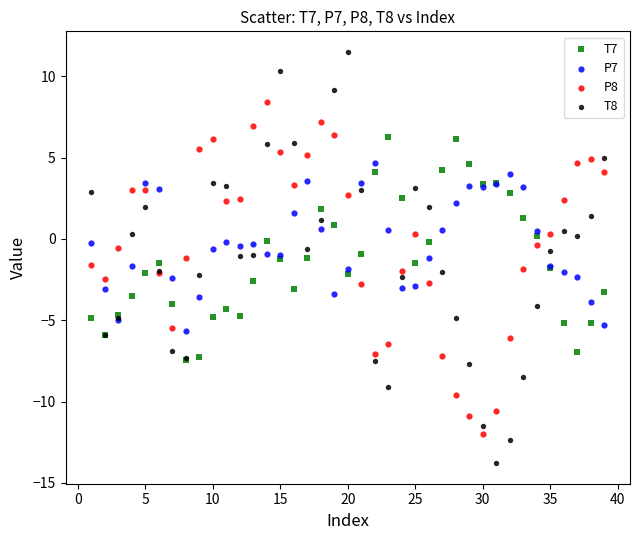

What are all the series names shown in the legend?

T7, P7, P8, T8